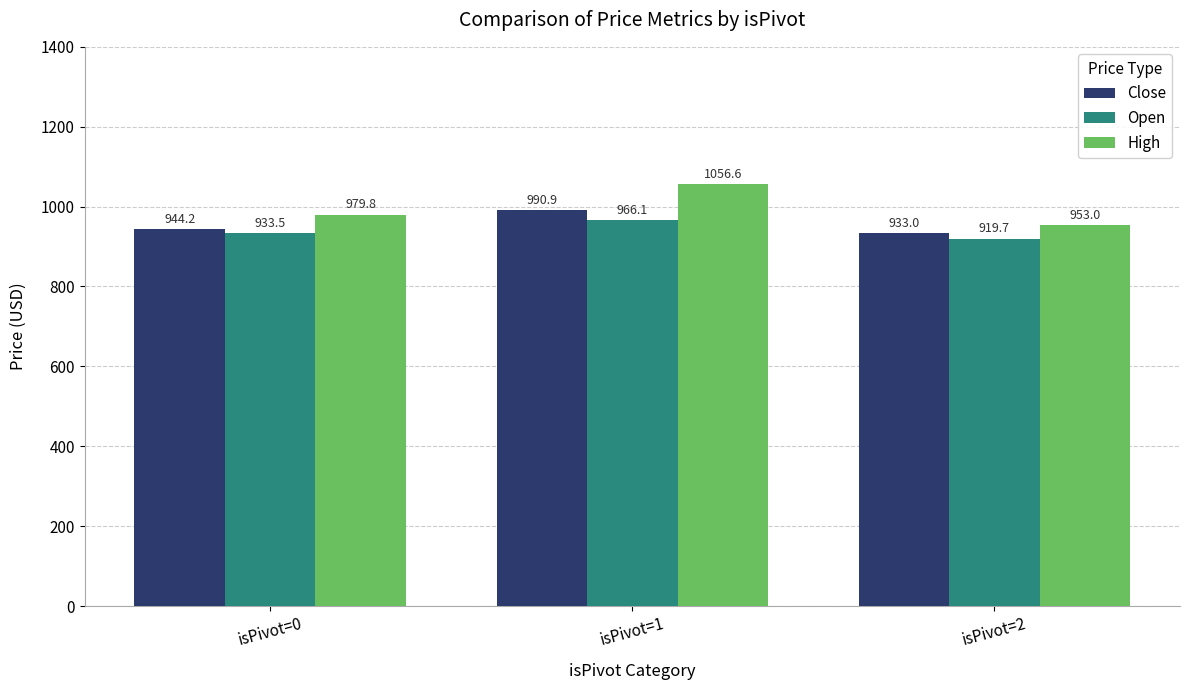

Reading right to left, list all the values displayed in this chart.

Close: 933.0	990.9	944.2
Open: 919.7	966.1	933.5
High: 953.0	1056.6	979.8